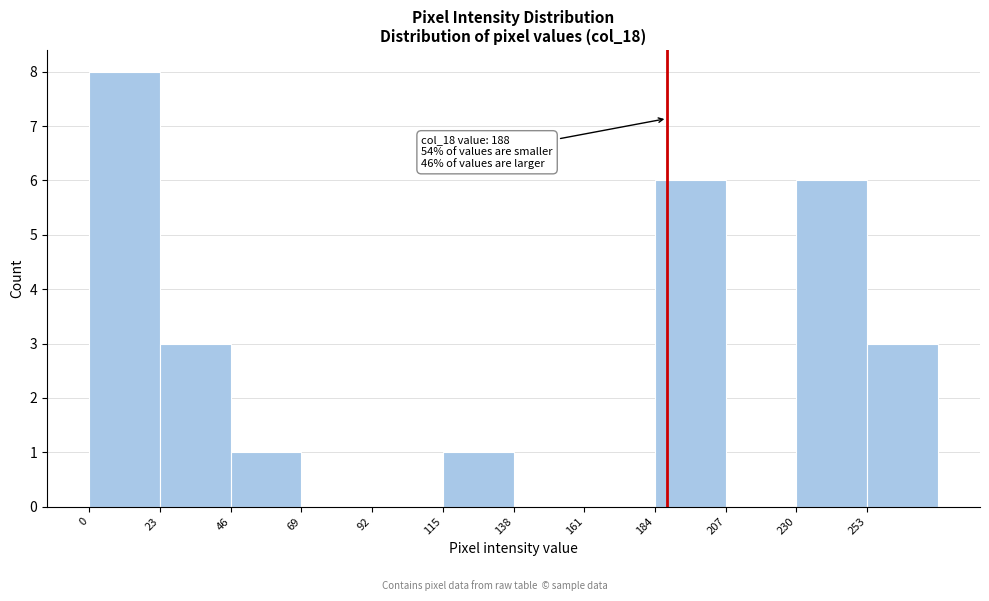

Which range on the x-axis has the tallest bar?

0 to 23